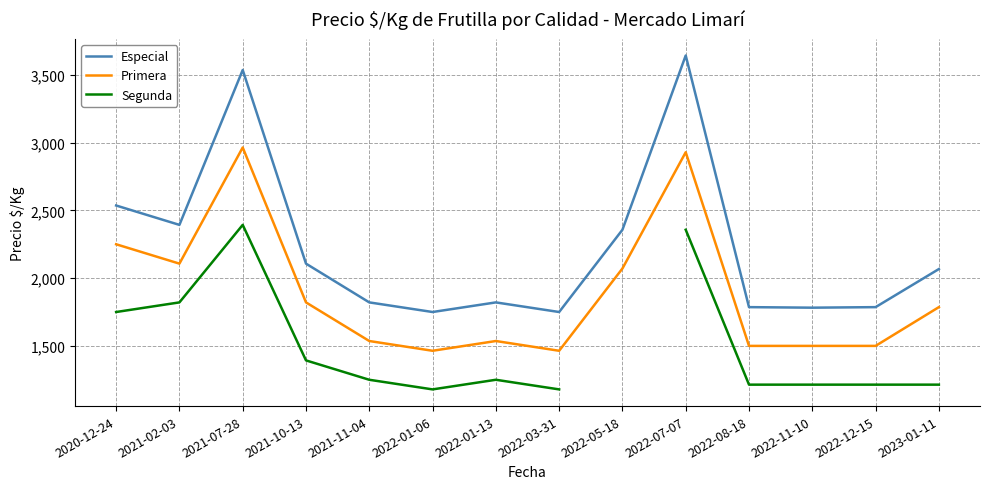

What is the label of the 11th point from the left?

2022-08-18